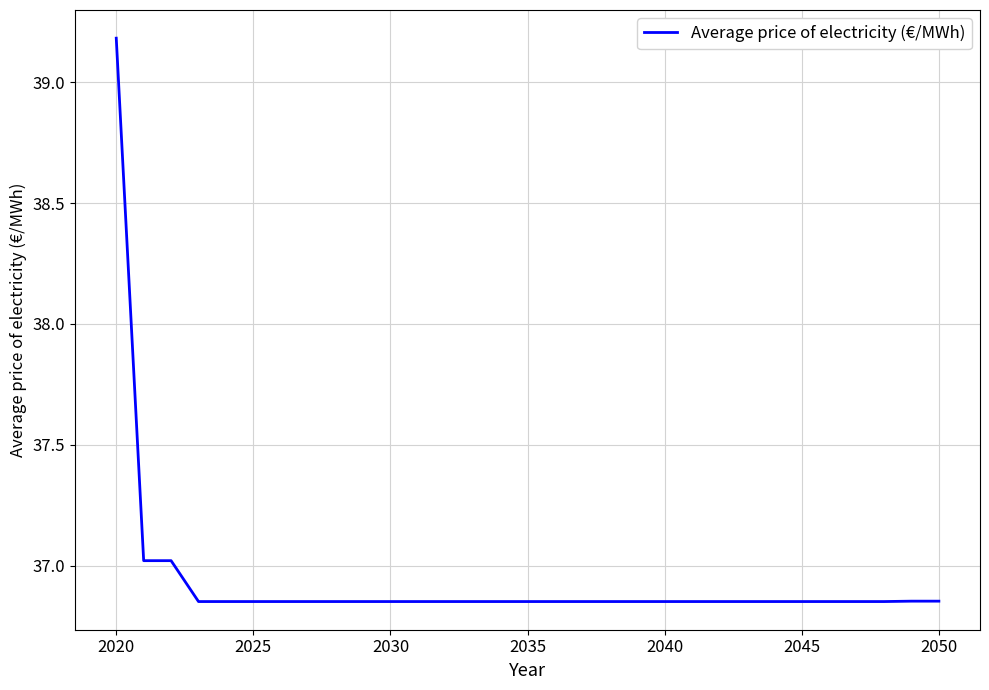

What is the greatest value displayed?

39.2